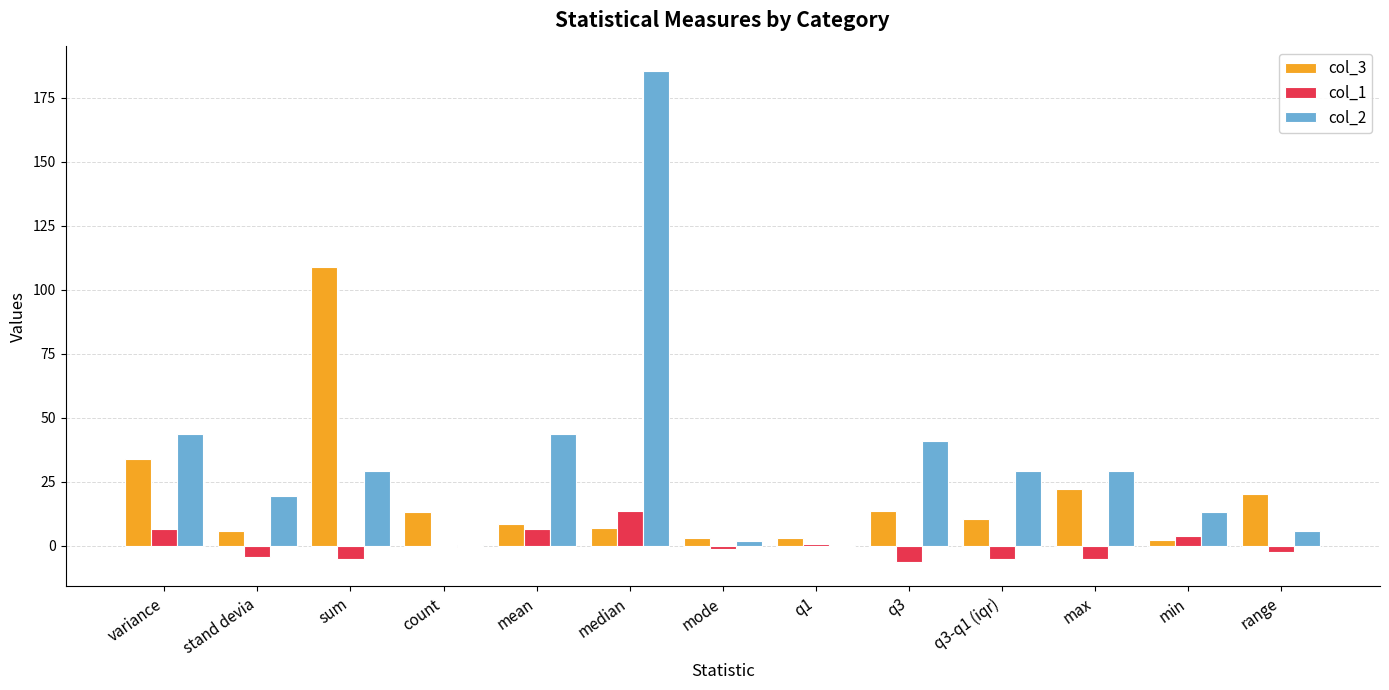

What are all the series names shown in the legend?

col_3, col_1, col_2